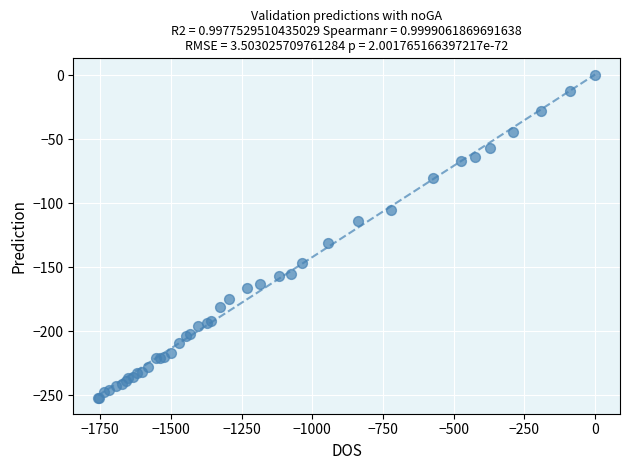

What Y value in the scatter plot is closest to -126?

-131